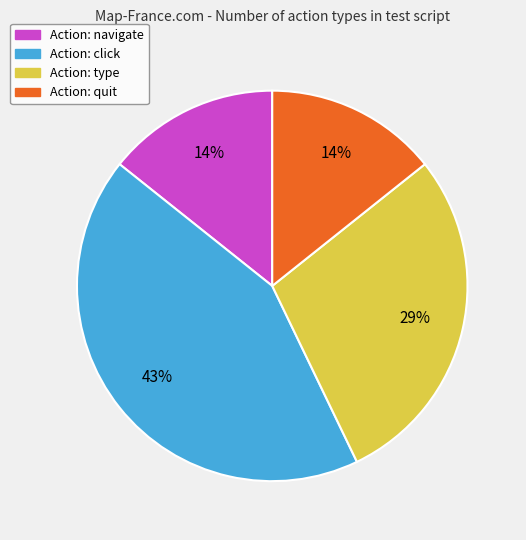

Does any single category account for the majority?

No